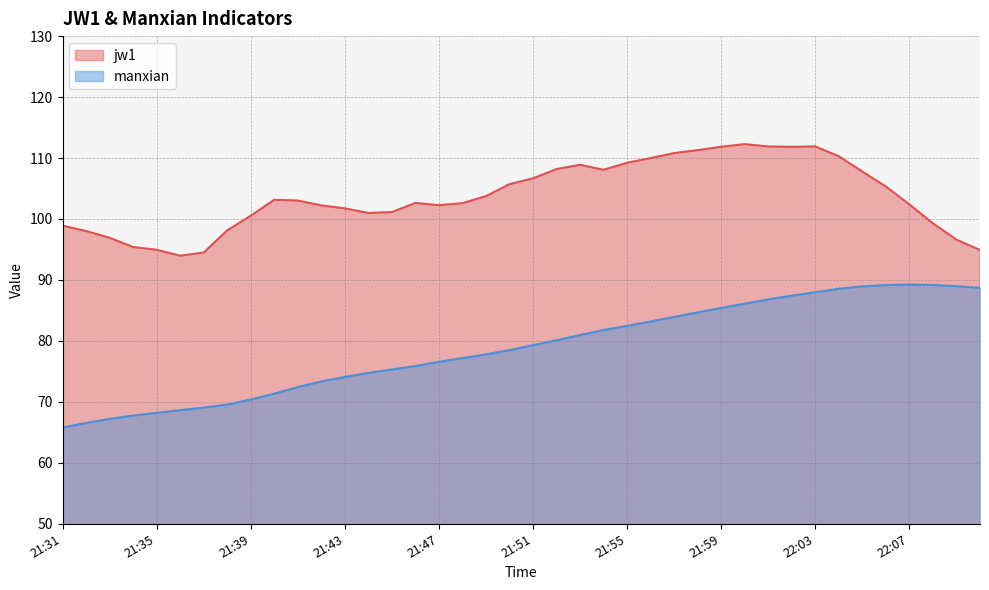

What is the label of the 18th point from the left?

21:48